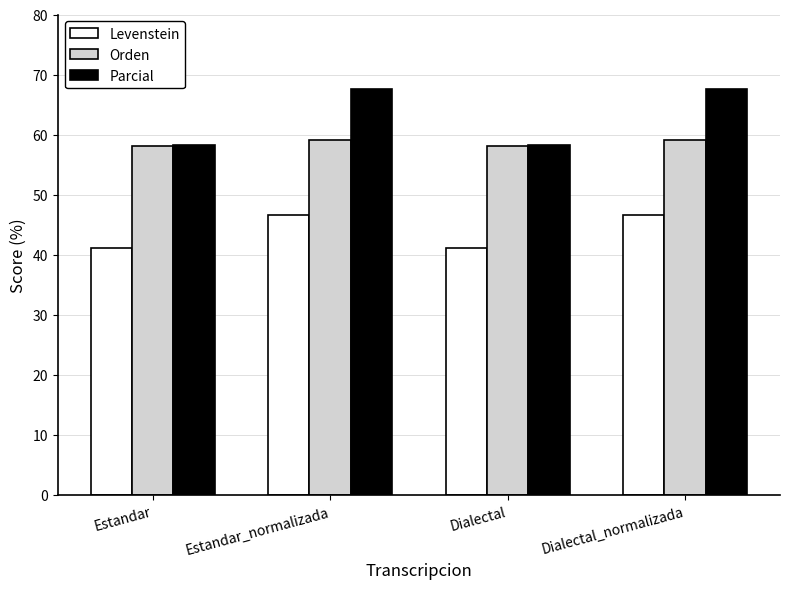

Is the value of Orden at Dialectal greater than the value of Parcial at Dialectal_normalizada?

No